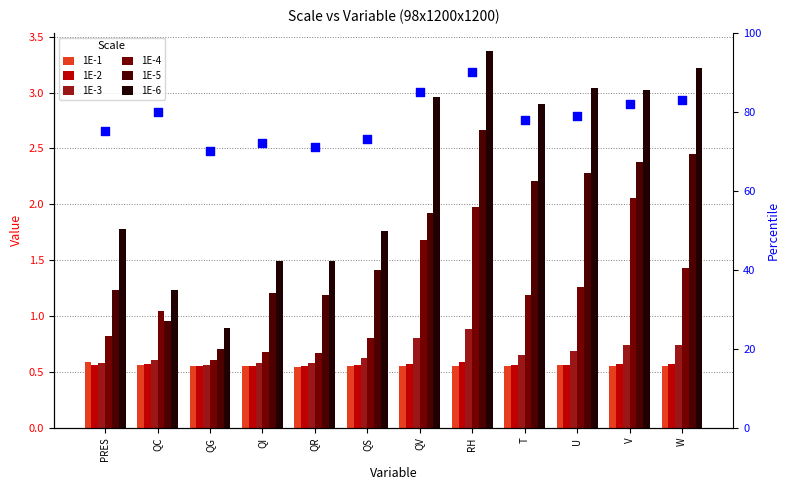

Which series contains the lowest Y value?

1E-1